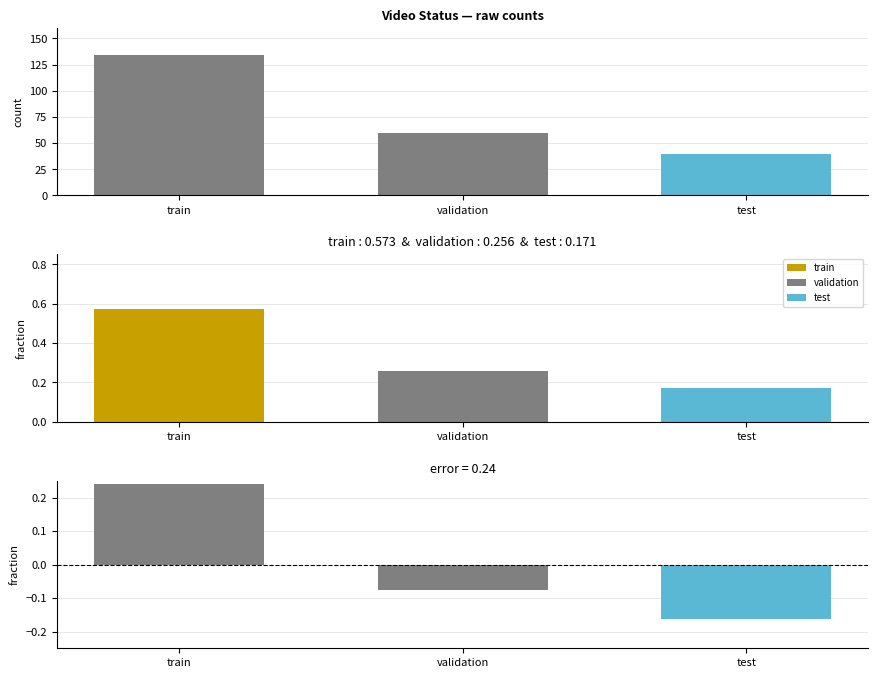

What is the smallest value displayed?

-0.2